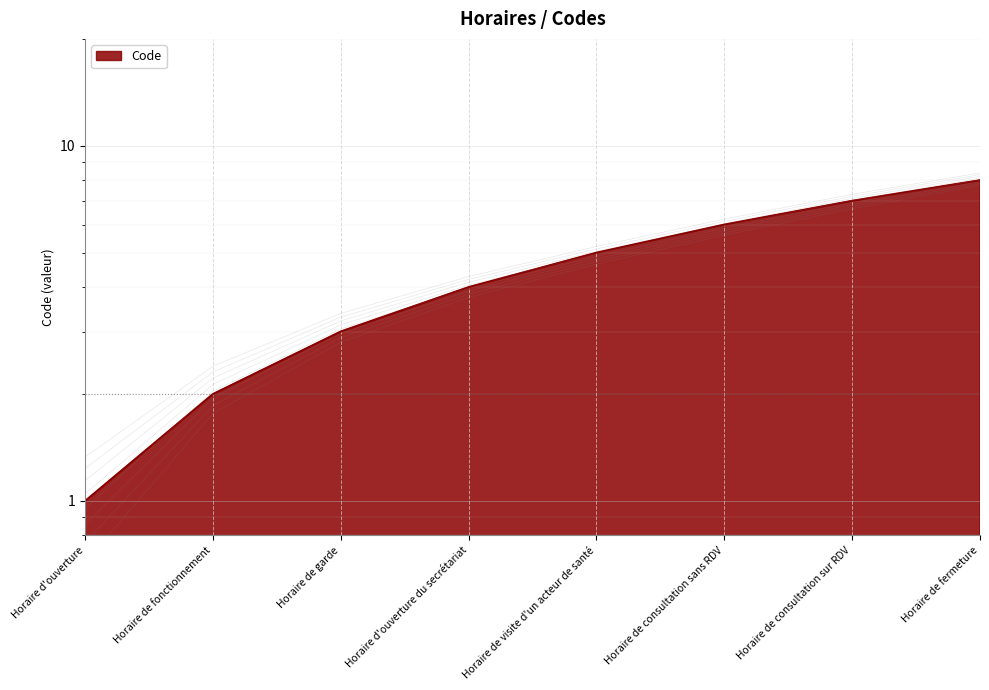

The value at Horaire d'ouverture du secrétariat is 4. True or false?

True